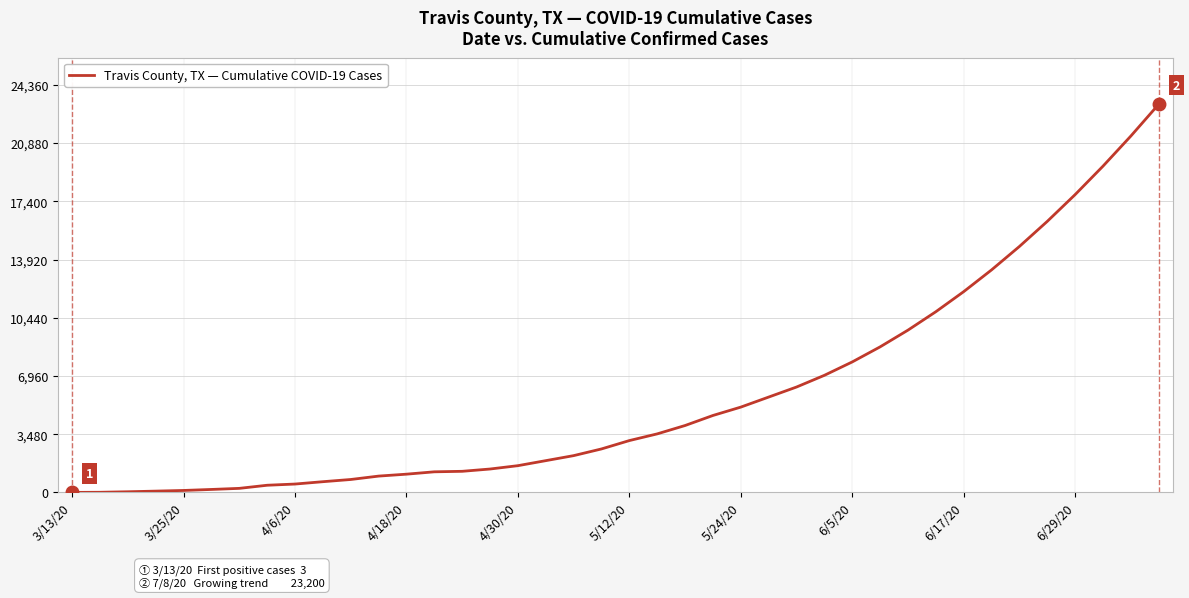

Where is the data nearest to the value 11601?

6/17/20